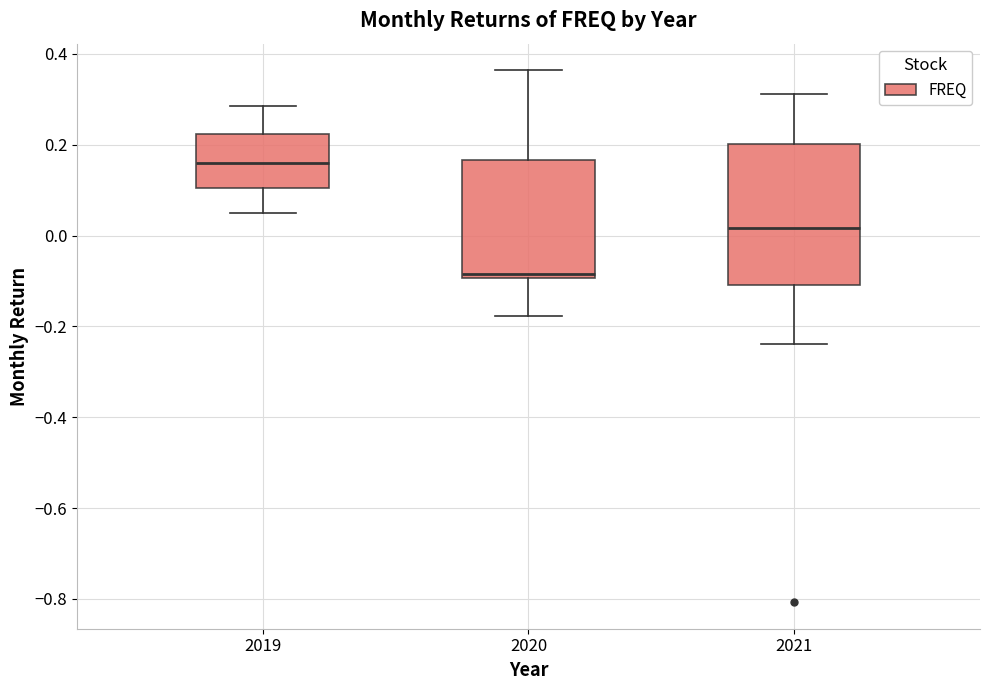

Where does the lower whisker of the box at x = 2019 end on the y-axis? The values are not printed on the chart, so give them approximately, as read against the axis.

0.04